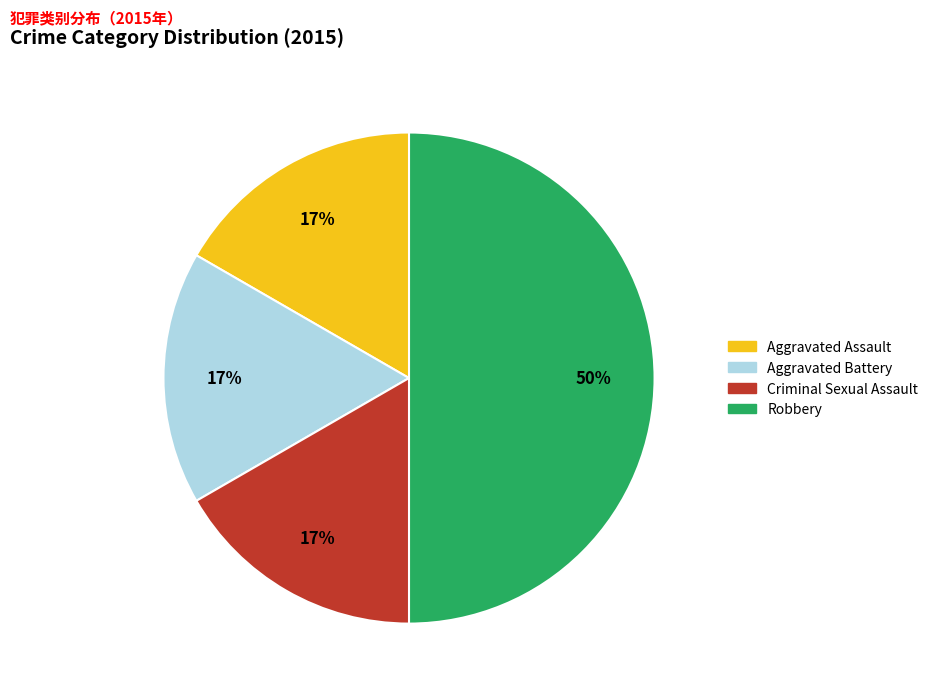

What is the ratio of the value at Criminal Sexual Assault to the value at Aggravated Assault?

1.0